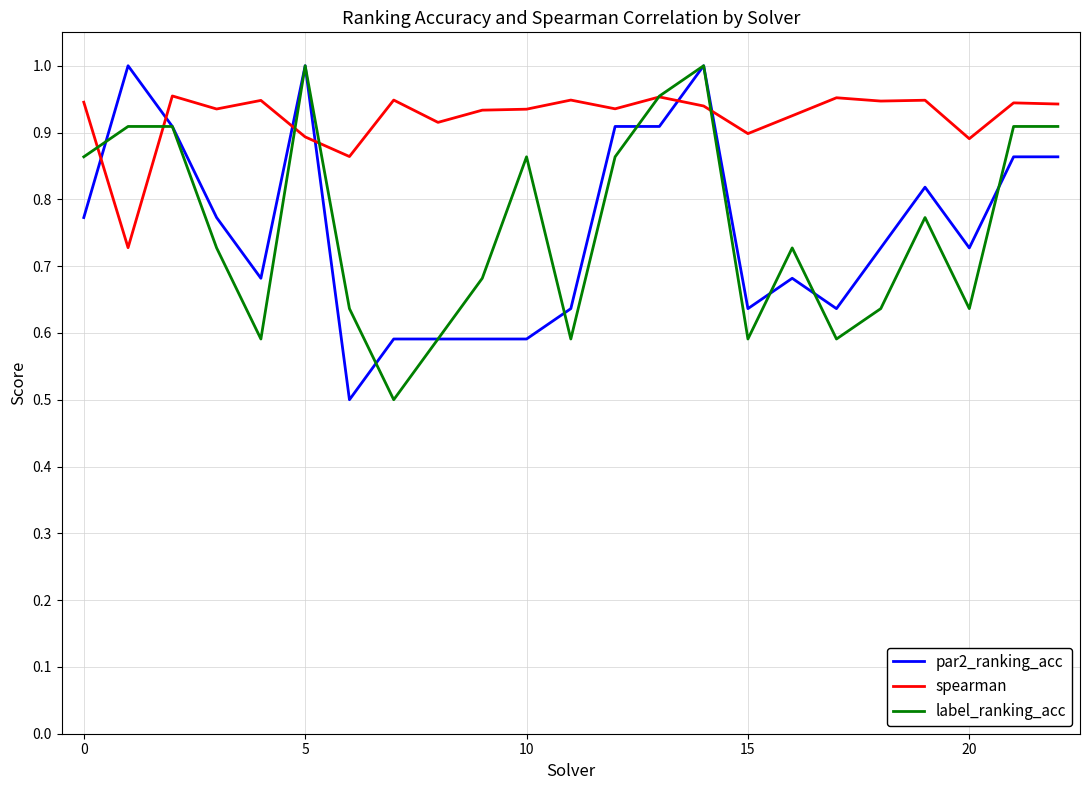

How many series are shown in this chart?

3